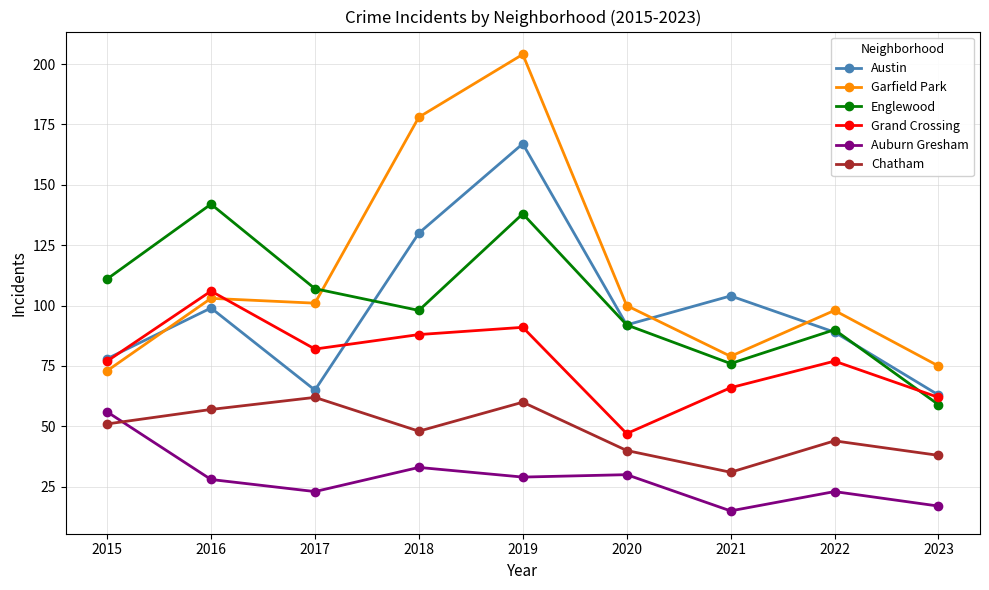

How many values in the Austin series are below 92?

4